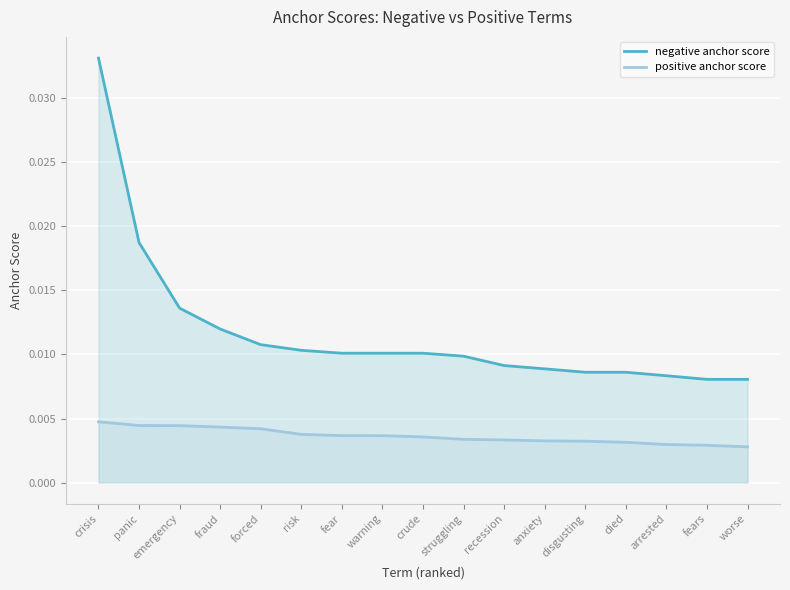

List the series in order of their overall mean, lowest first.

positive anchor score, negative anchor score